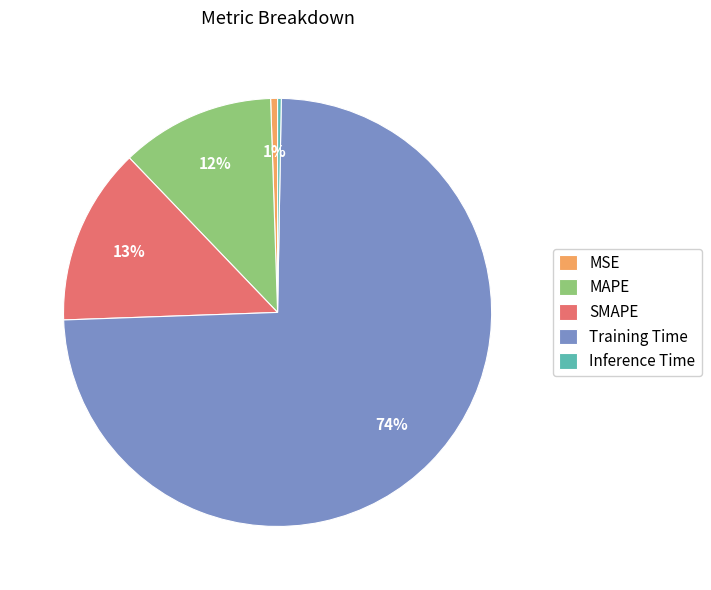

To the nearest percent, what is the difference between the largest and smallest slice percentages?

74%